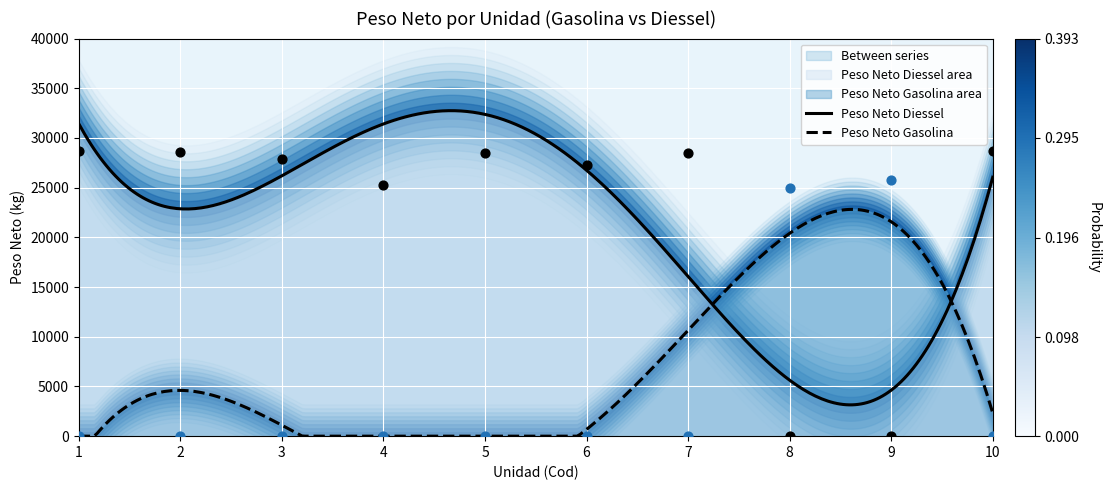

Which series has the widest spread of Y values?

Peso Neto Diessel